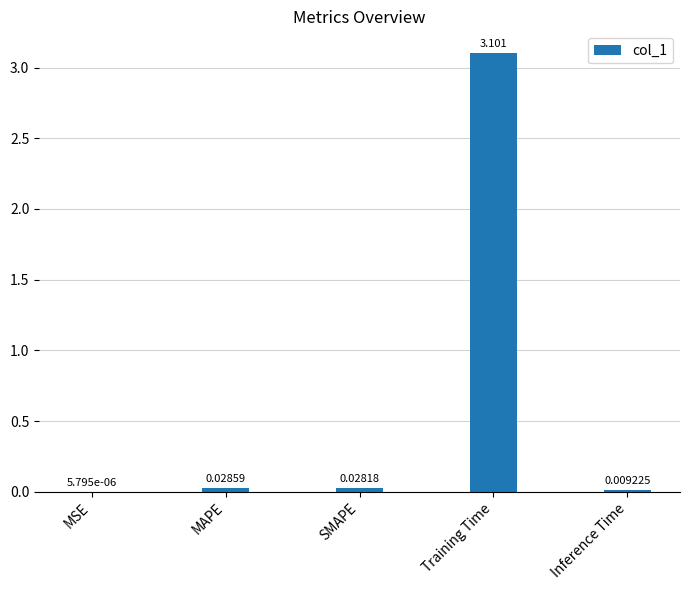

Between SMAPE and MSE, which is larger?

SMAPE